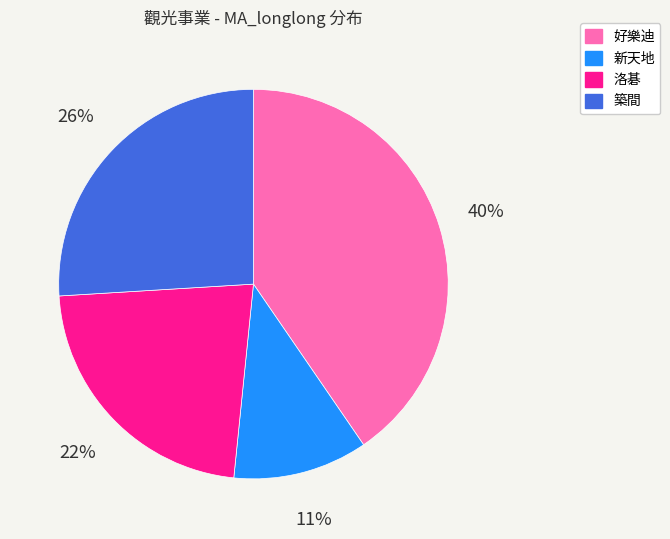

Which slice is the largest?

好樂迪